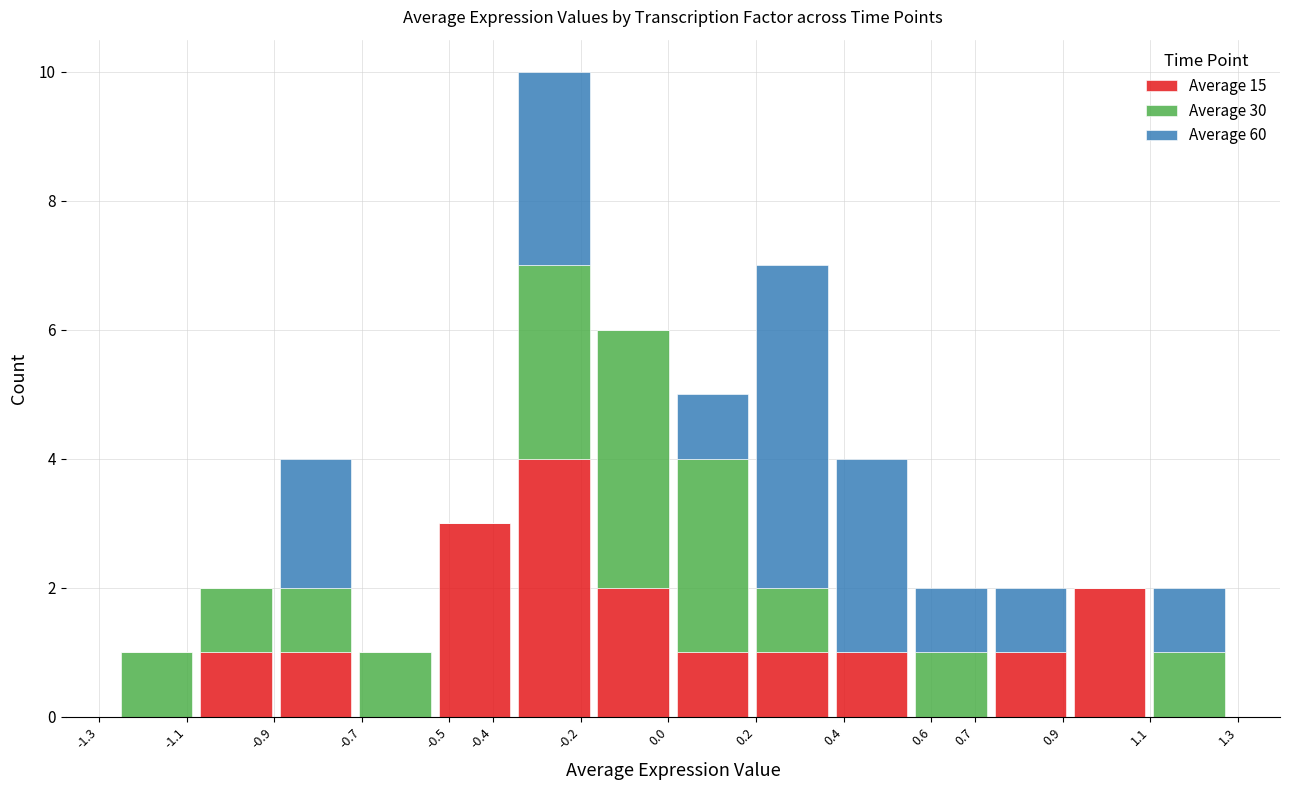

Reading left to right, list every stacked bar in this chart as the range it spans on the x-axis followed by its total height. Neither the bar edges nor the heights are printed on the chart, so give them approximately, as read against the axes.

-1.26 to -1.08: 1
-1.08 to -0.90: 2
-0.90 to -0.71: 4
-0.71 to -0.53: 1
-0.53 to -0.35: 3
-0.35 to -0.17: 10
-0.17 to 0.01: 6
0.01 to 0.19: 5
0.19 to 0.37: 7
0.37 to 0.55: 4
0.55 to 0.74: 2
0.74 to 0.92: 2
0.92 to 1.10: 2
1.10 to 1.28: 2